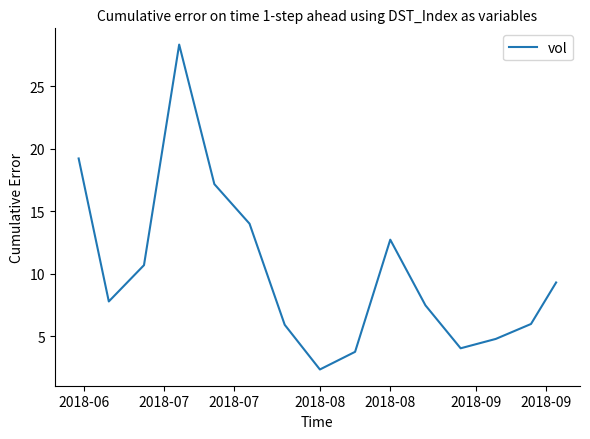

What is the maximum value shown in the chart?

28.4